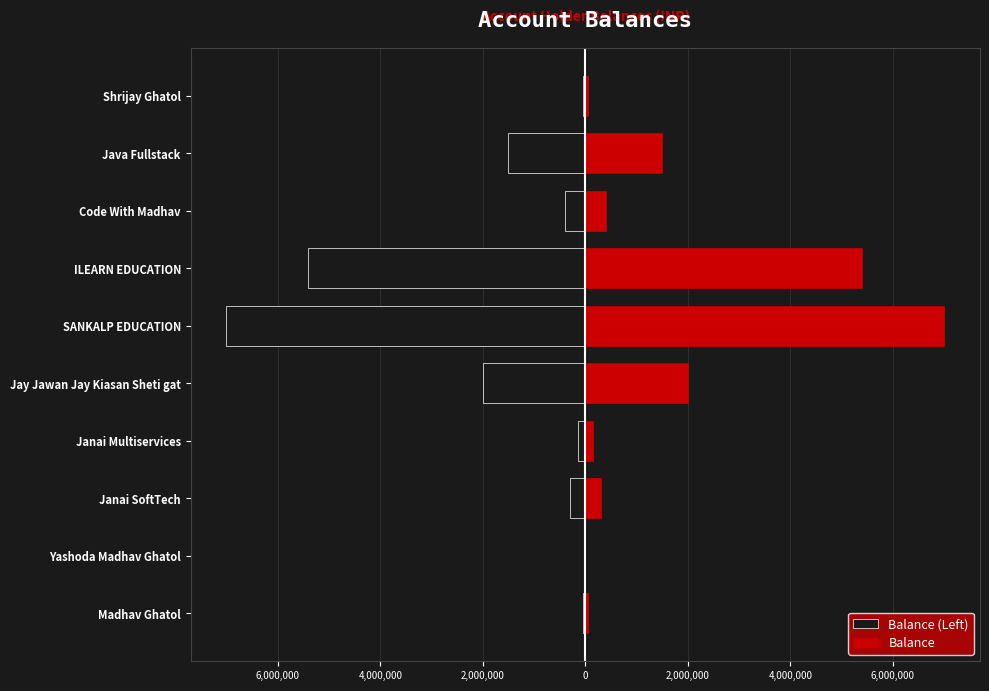

What is the difference between the maximum and second lowest values in the Balance series?

6952000